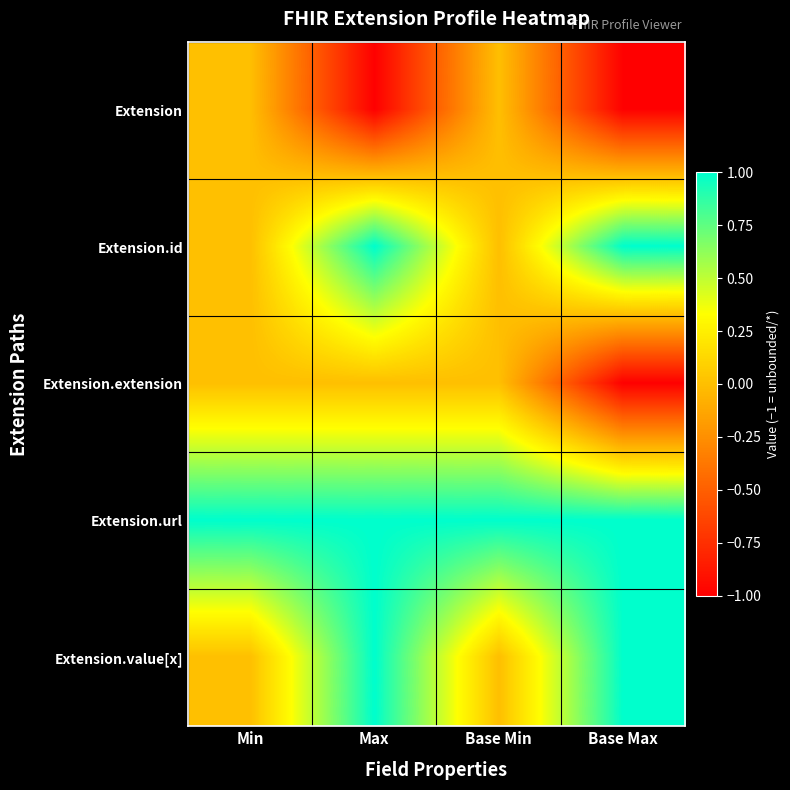

Reading left to right, extract all data points from this chart.

Extension: Min=0	Max=-1	Base Min=0	Base Max=-1
Extension.id: Min=0	Max=1	Base Min=0	Base Max=1
Extension.extension: Min=0	Max=0	Base Min=0	Base Max=-1
Extension.url: Min=1	Max=1	Base Min=1	Base Max=1
Extension.value[x]: Min=0	Max=1	Base Min=0	Base Max=1